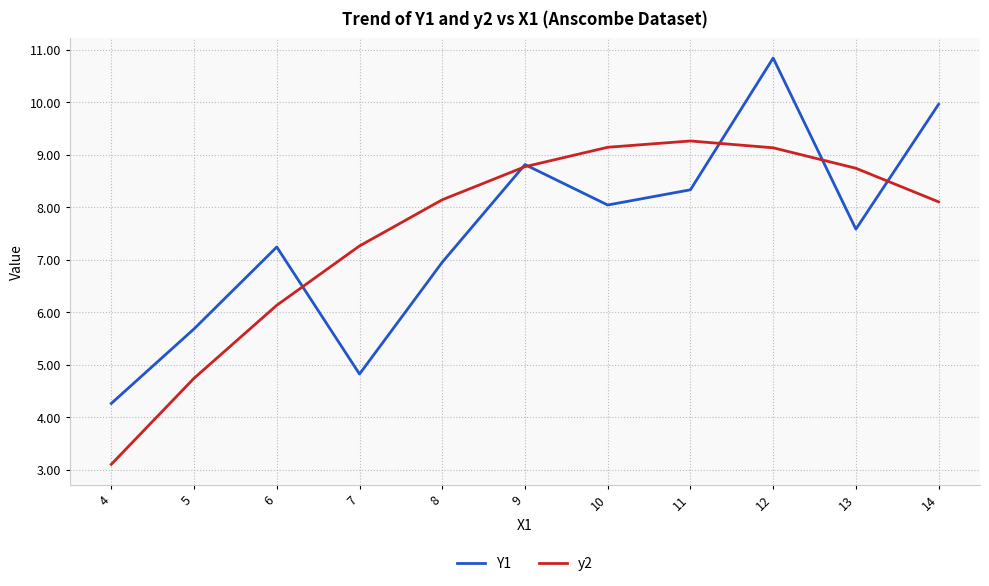

True or false: Y1 has a value of 7.0 at 8.

True